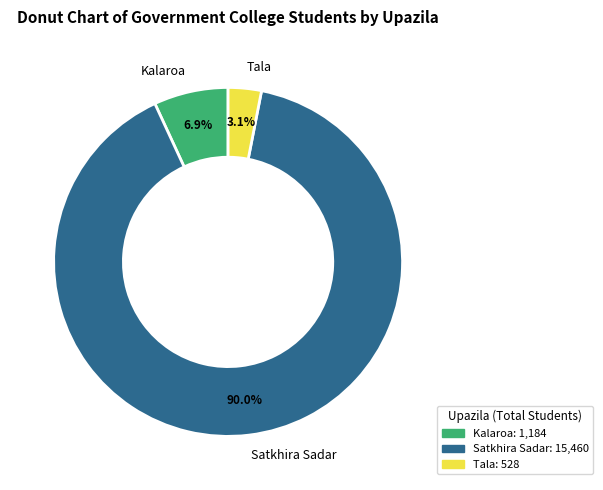

To the nearest percent, what is the difference between the largest and smallest slice percentages?

87%